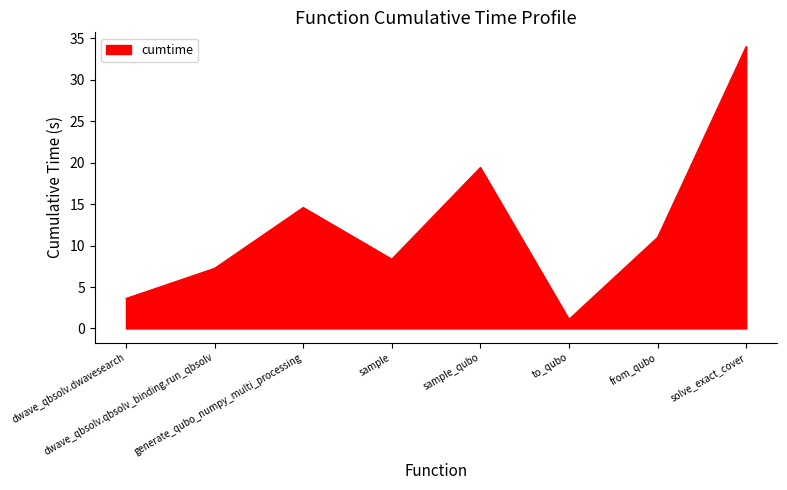

The value at sample is 11.7. True or false?

False